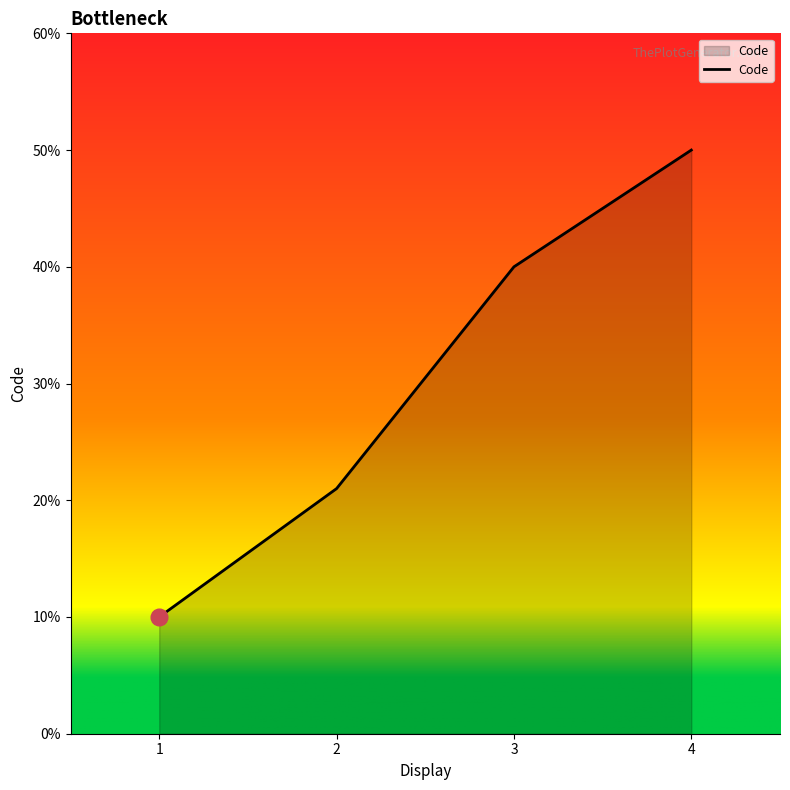

What is the greatest value displayed?

50